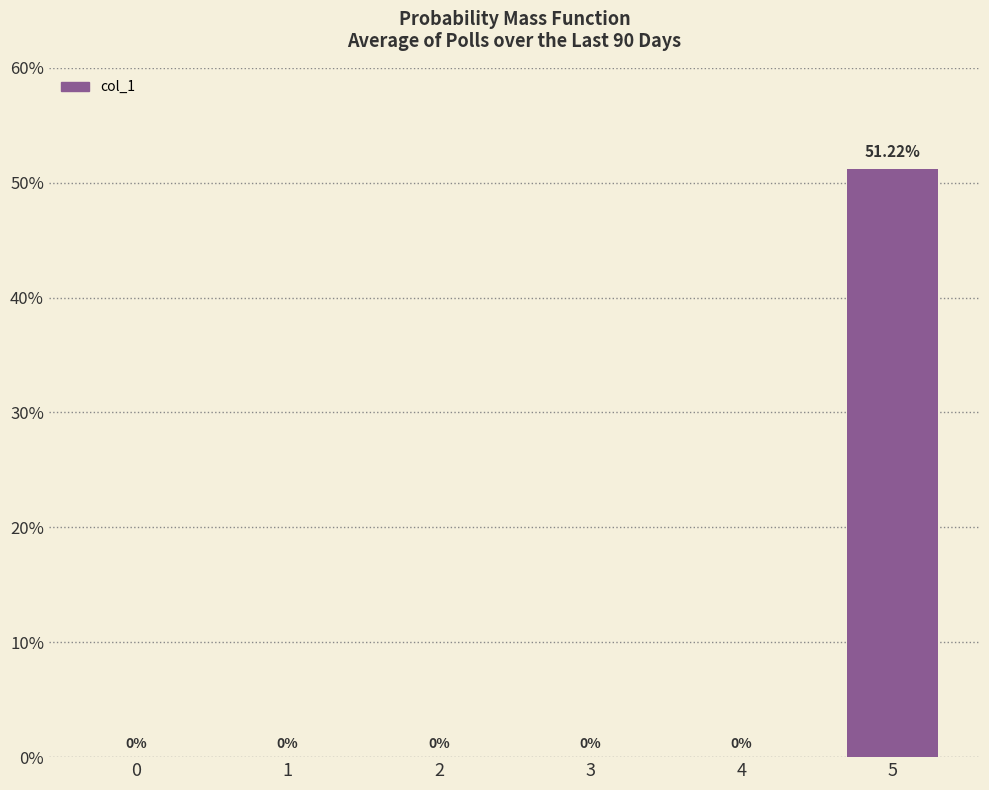

Rank the categories by value from highest to lowest.

5, 0, 1, 2, 3, 4